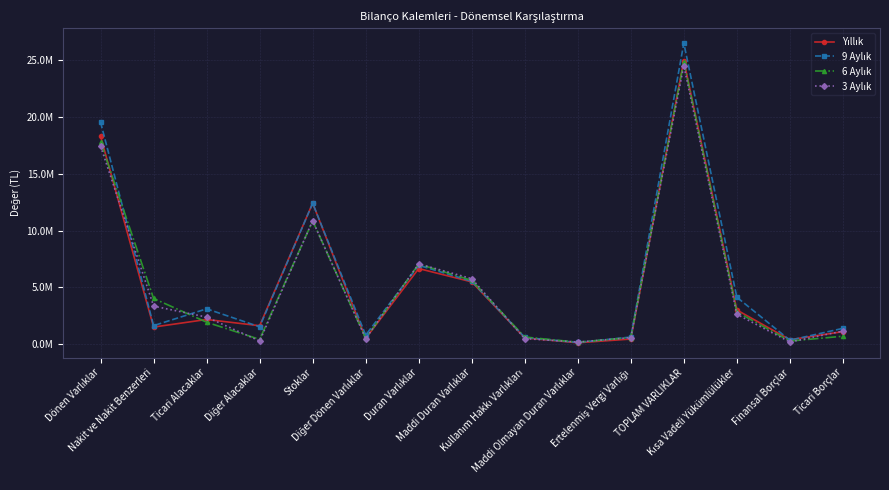

At which label is 6 Aylık closest to 12515236?

Stoklar